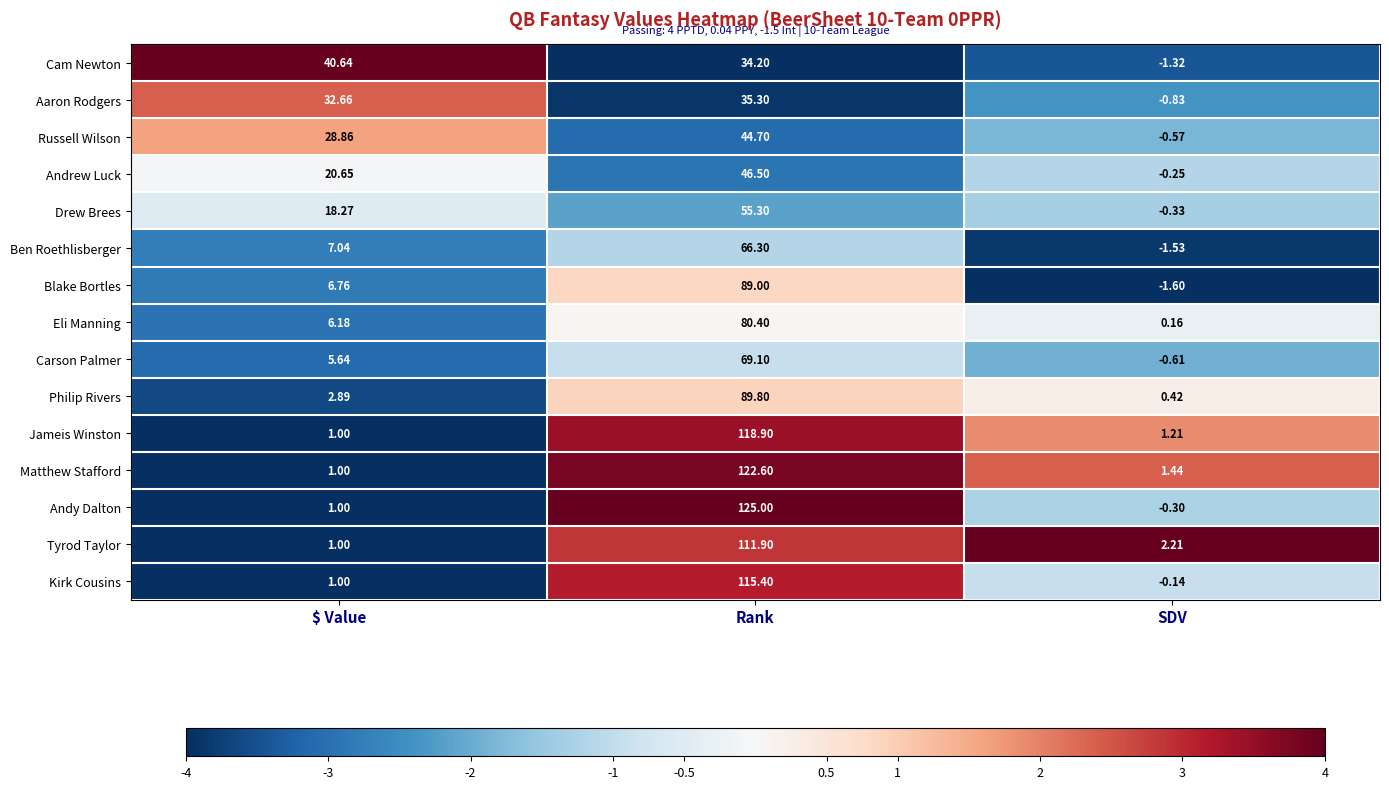

Which series has the widest spread of values?

Andy Dalton